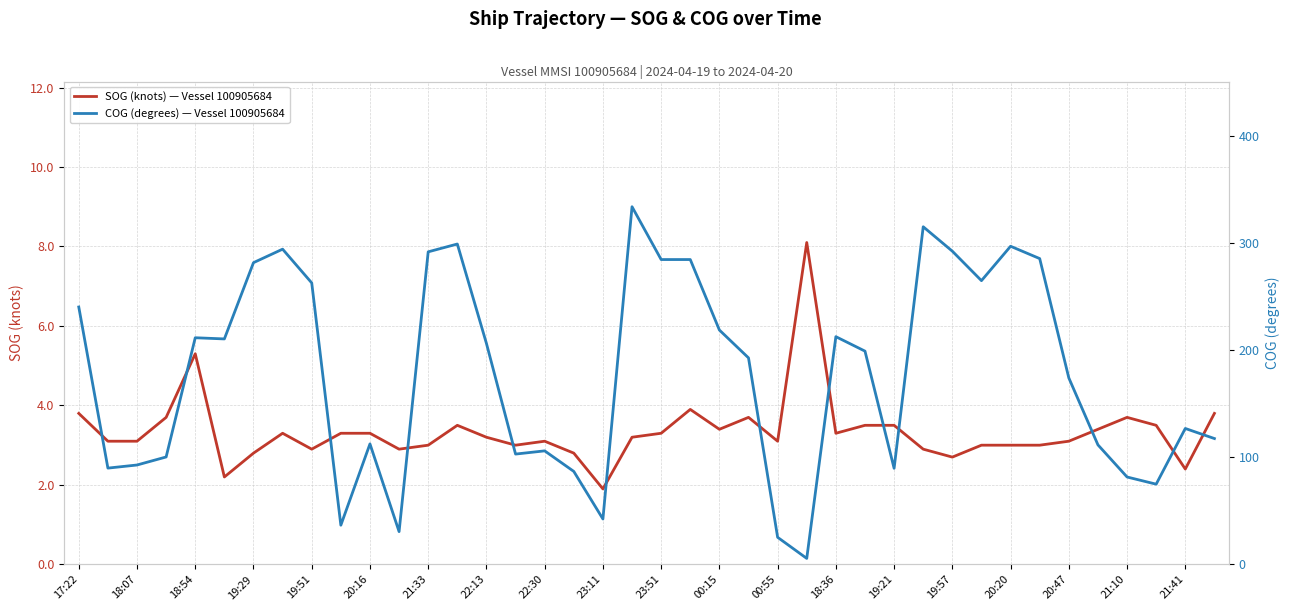

At which label is SOG (knots) — Vessel 100905684 closest to 5?

18:54